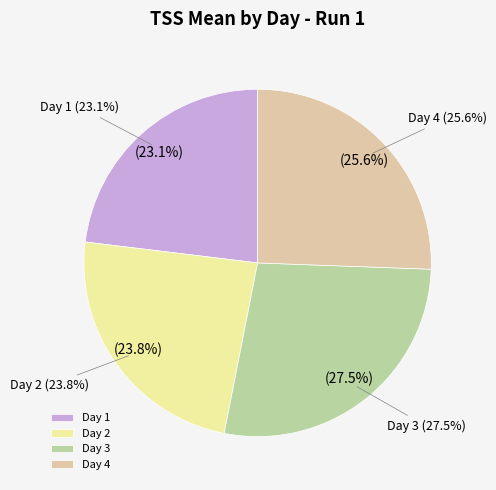

To the nearest percent, what is the difference between the Day 4 and Day 3 slice percentages?

2%